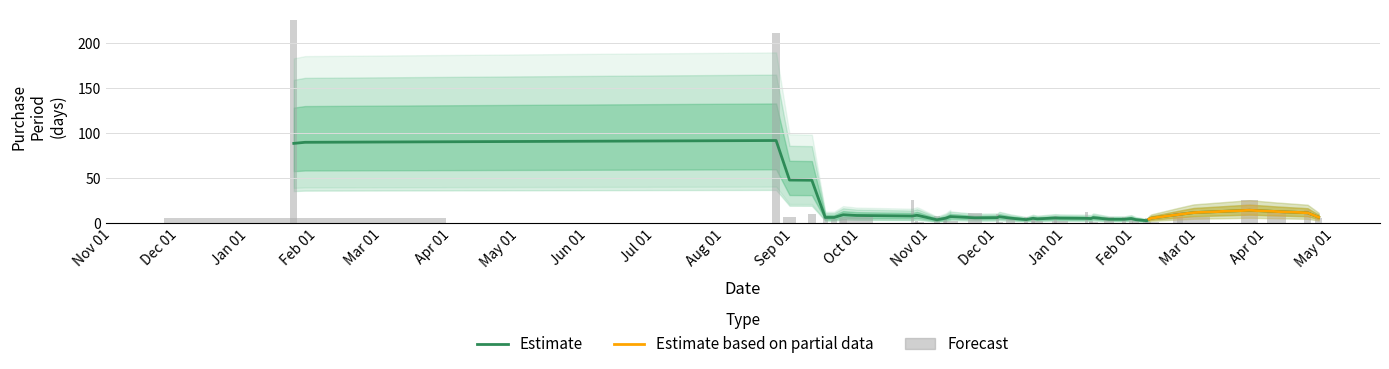

What is the sum of the values at 2017-02-06 and 2017-01-12?

7